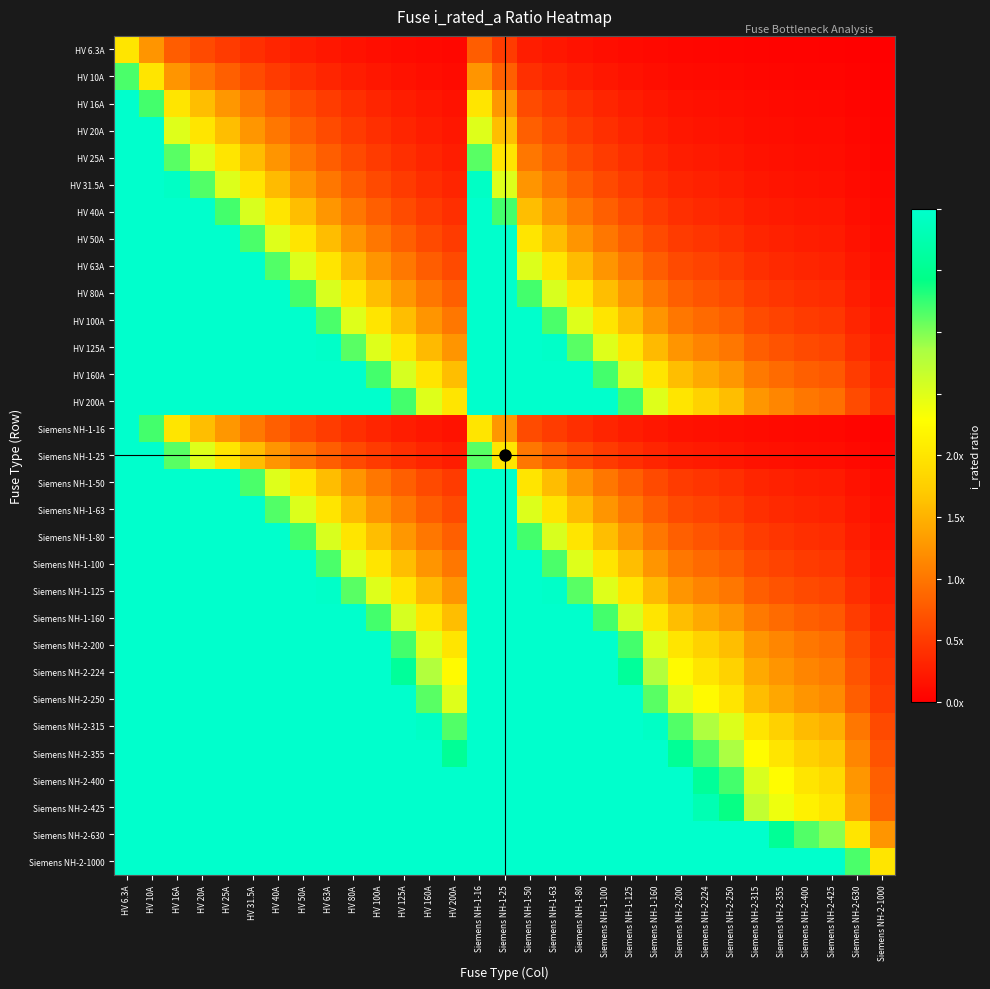

Which label corresponds to the smallest value in the chart?

Siemens NH-2-1000